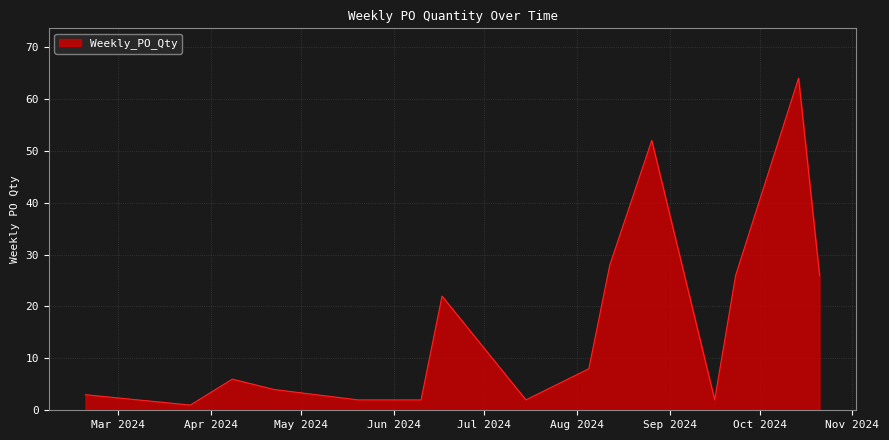

What is the difference between the maximum and minimum values?

63